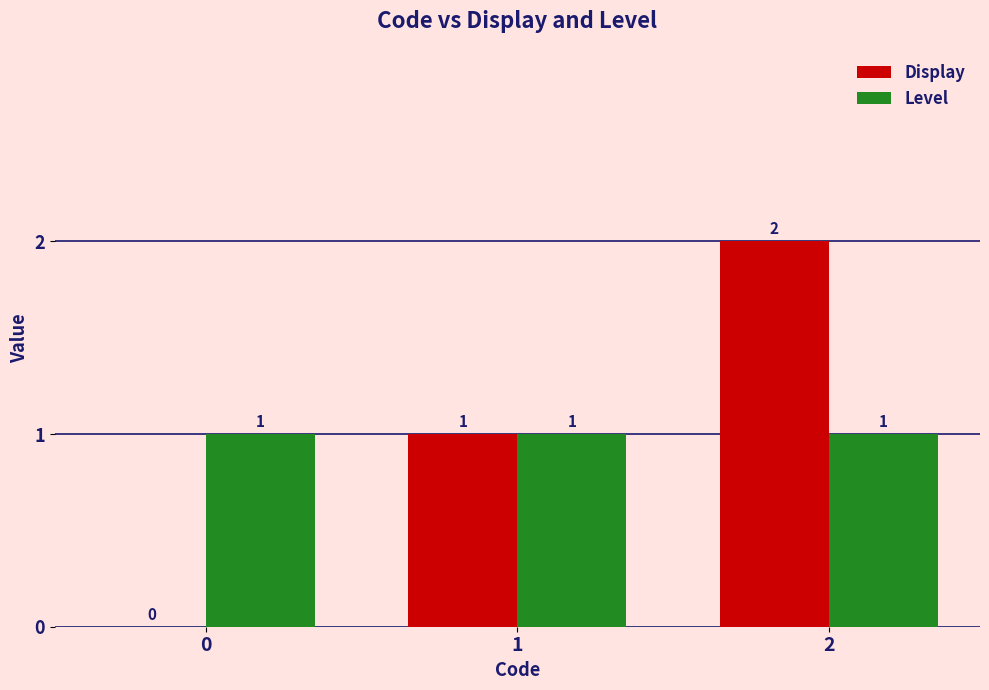

How many Display values are between 0 and 2?

3